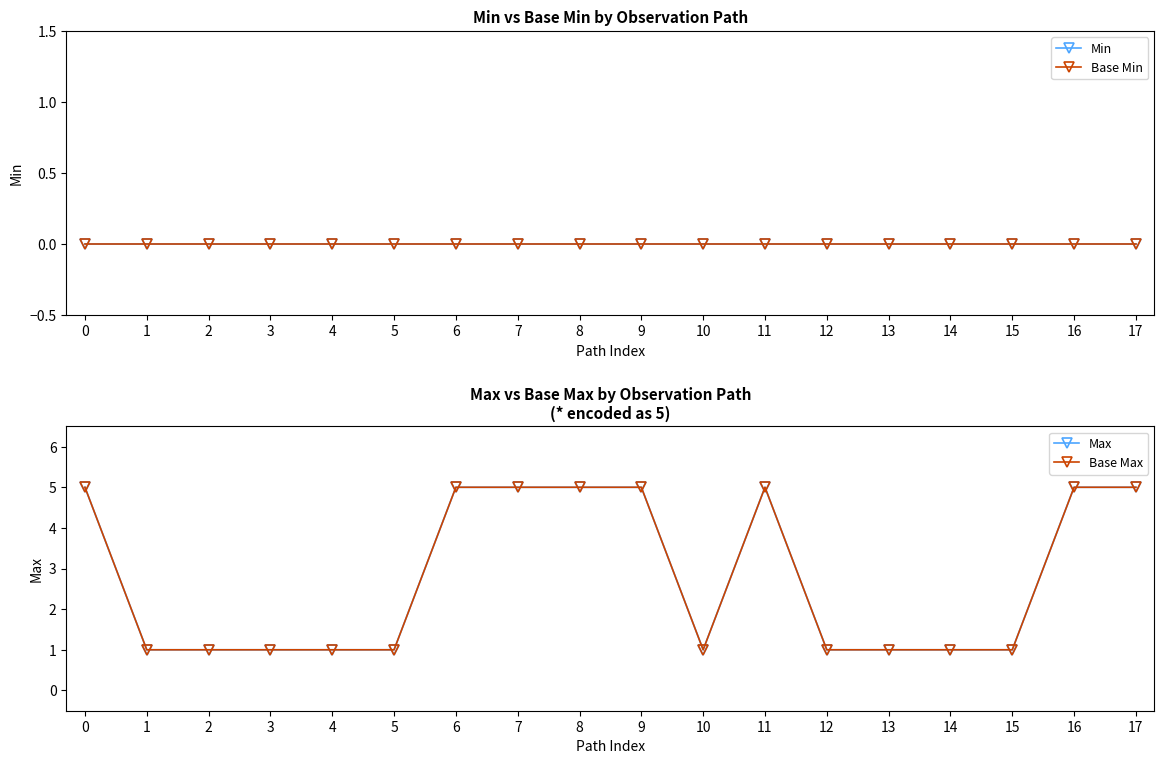

Which series has the largest total across all categories?

Max